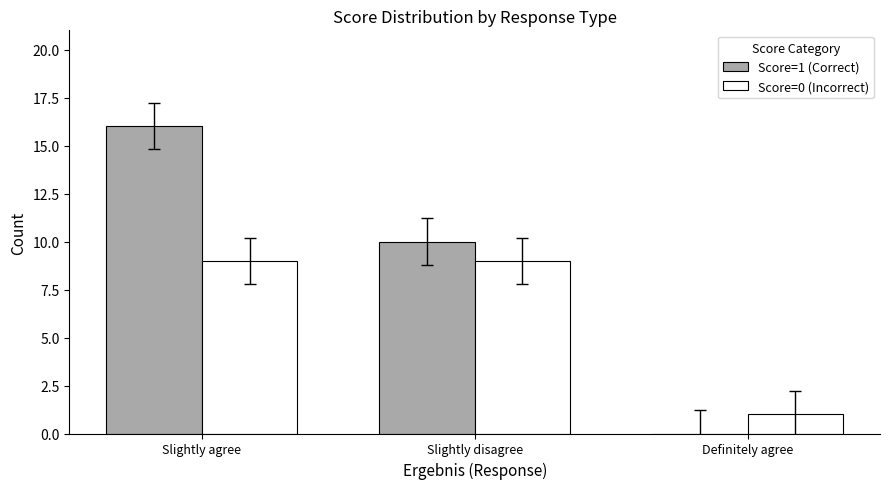

Between Slightly agree and Definitely agree, which series saw the biggest shift?

Score=1 (Correct)